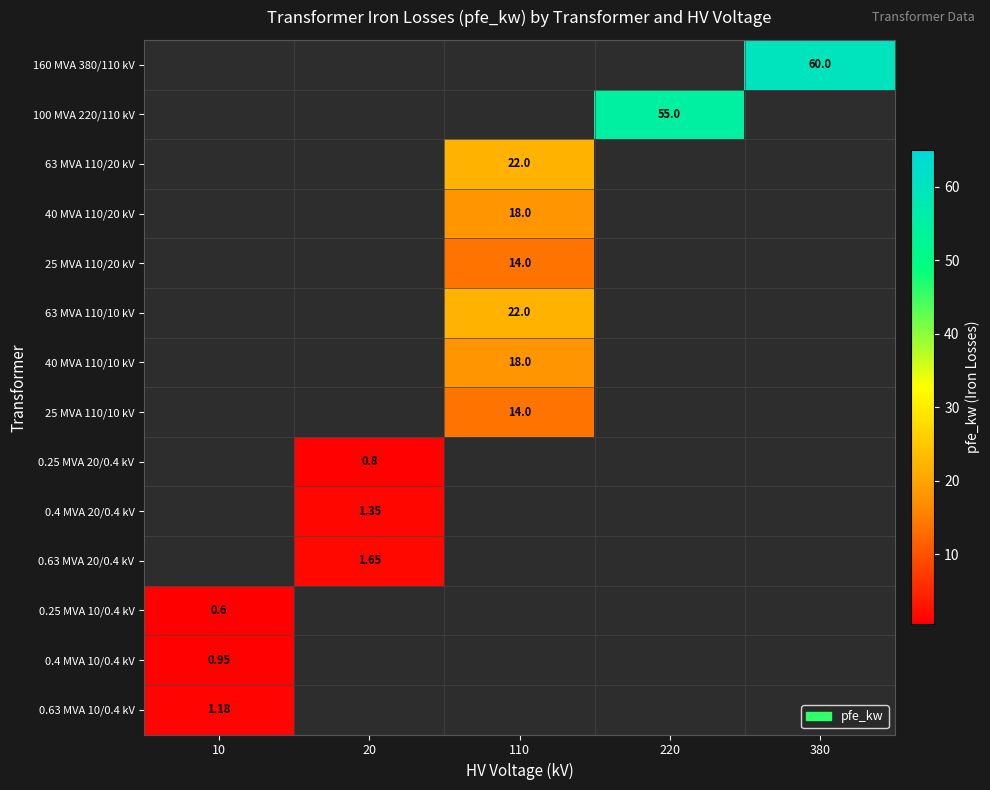

At which label does 63 MVA 110/10 kV reach its peak?

110